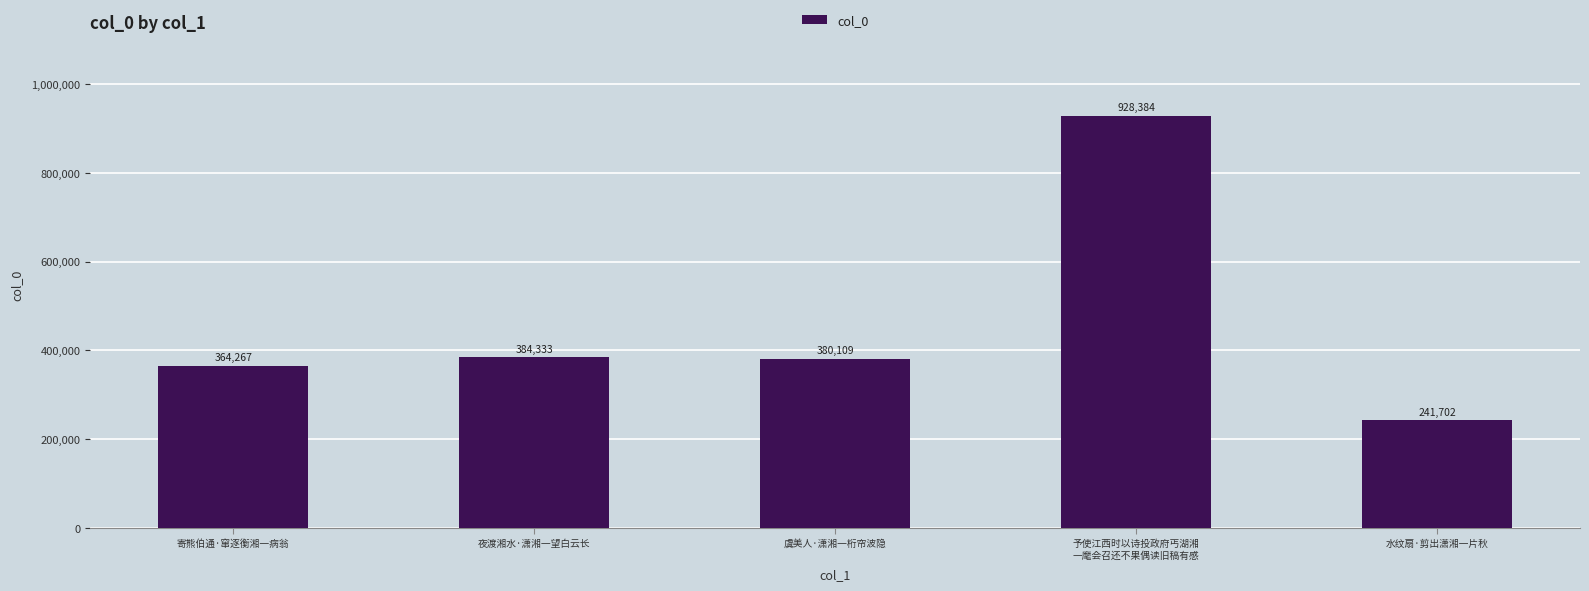

The chart shows a value of 523076 at 夜渡湘水·潇湘一望白云长. True or false?

False